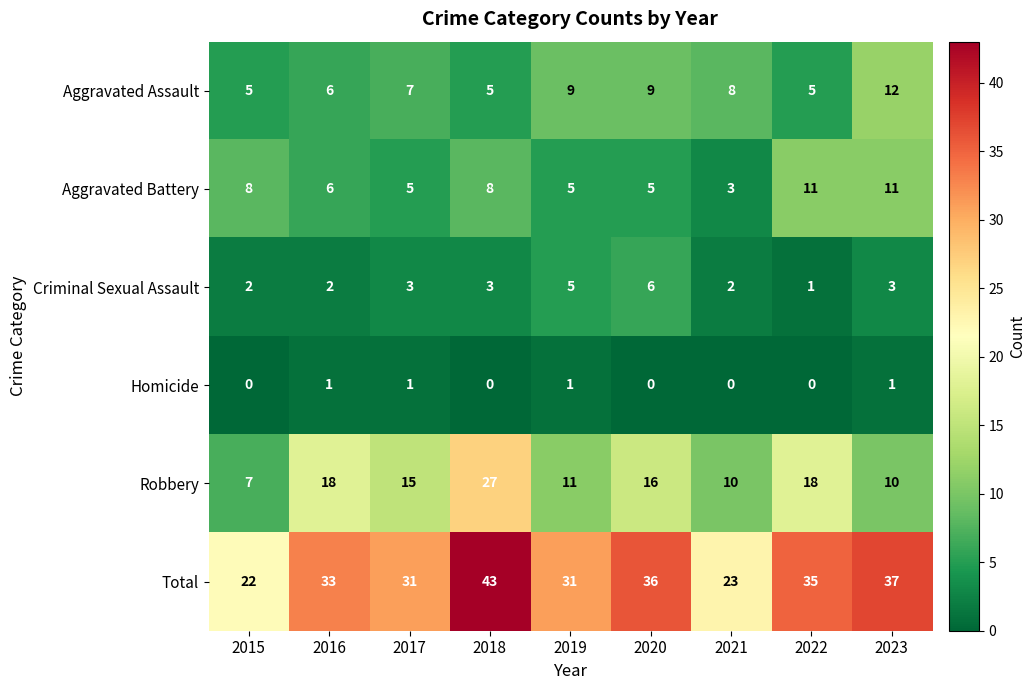

At which category does the chart reach its peak across all series?

2018